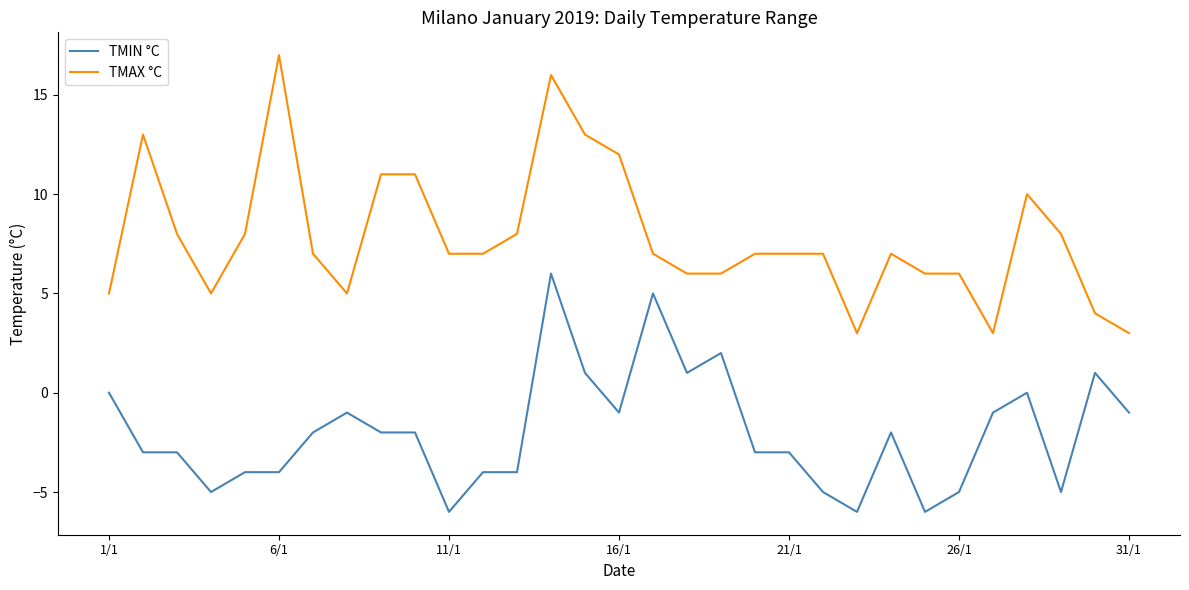

Which series has the largest range (max minus min)?

TMAX °C